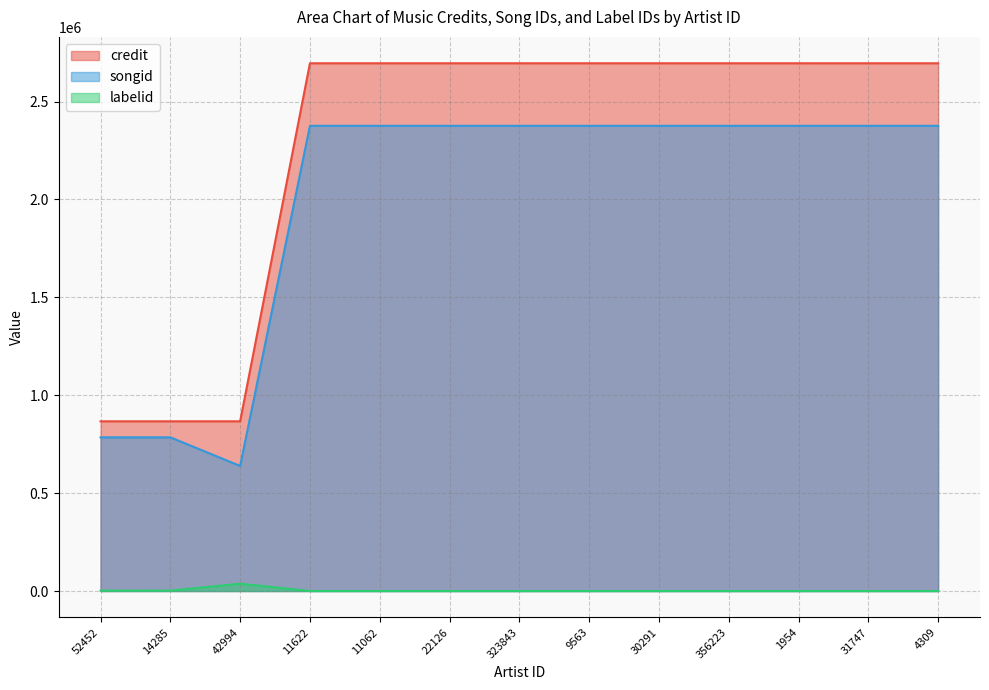

Reading left to right, list all the values displayed in this chart.

credit: 866907	866907	866909	2695875	2695875	2695875	2695875	2695875	2695875	2695875	2695875	2695875	2695875
songid: 785042	785042	639022	2376390	2376390	2376390	2376390	2376390	2376390	2376390	2376390	2376390	2376390
labelid: 2033	2033	37264	56	56	56	56	56	56	56	56	56	56